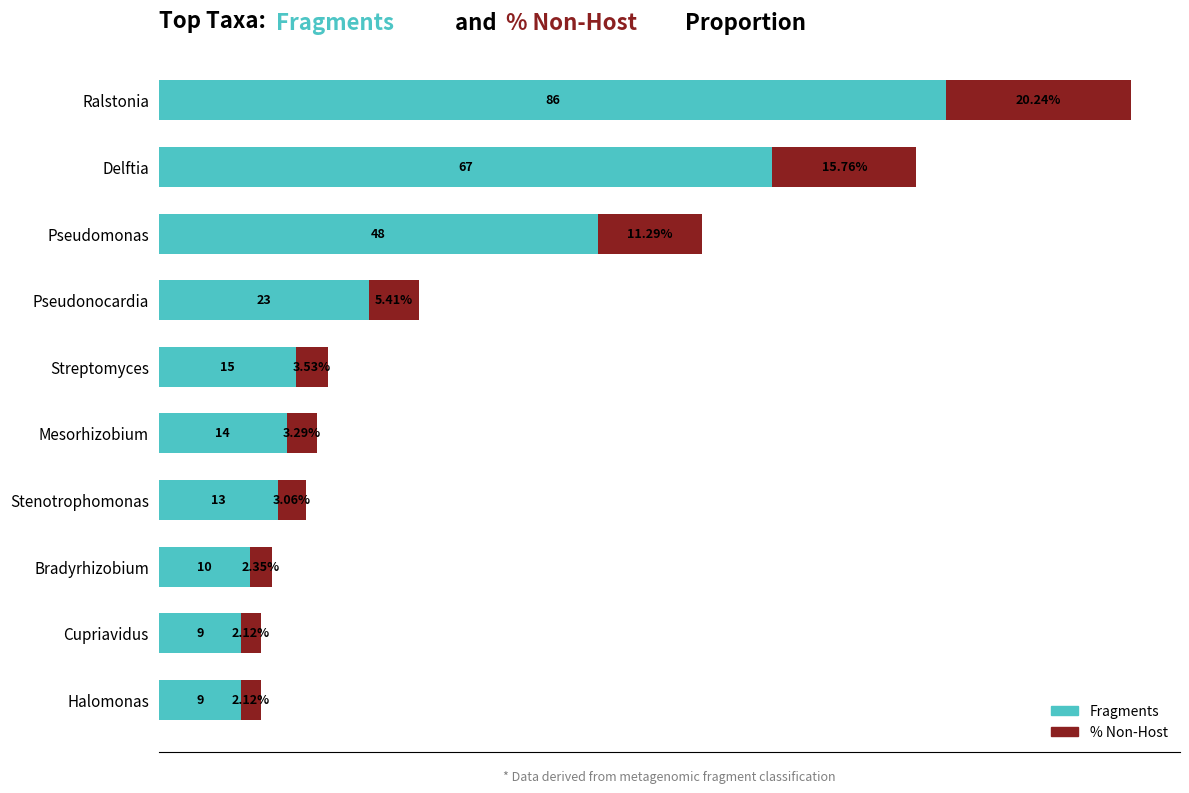

Where is Fragments nearest to the value 47?

Pseudomonas